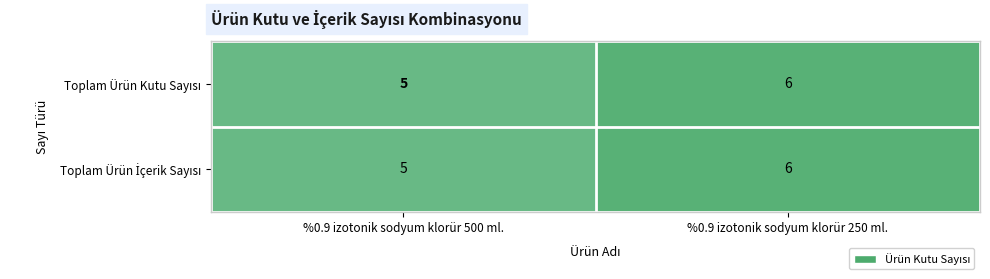

At which category is the sum across all series the highest?

%0.9 izotonik sodyum klorür 250 ml.